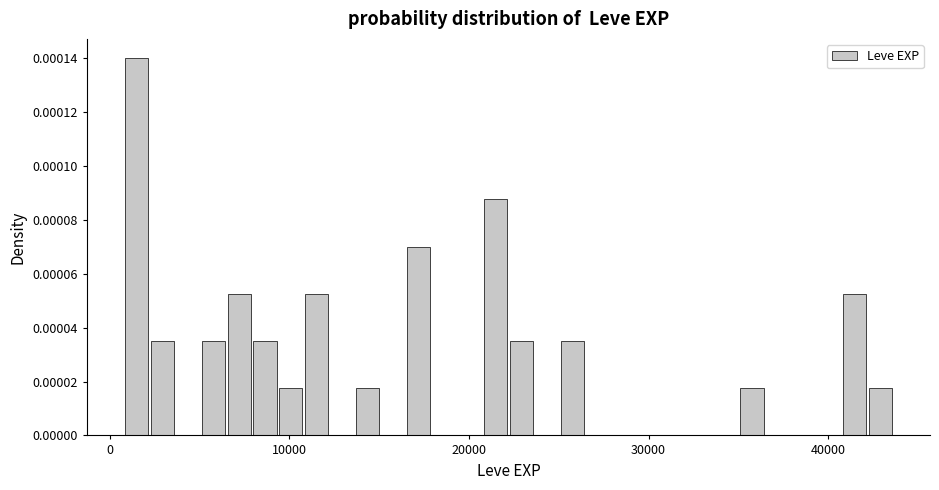

Around what value on the x-axis is the tallest bar? Give the approximate position of its centre, as read against the axis.

2000